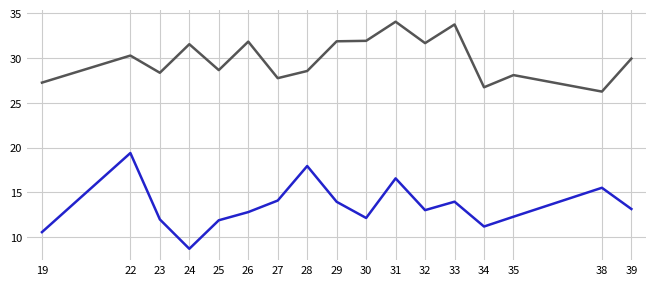

What is the total value across all series at 34?

37.9